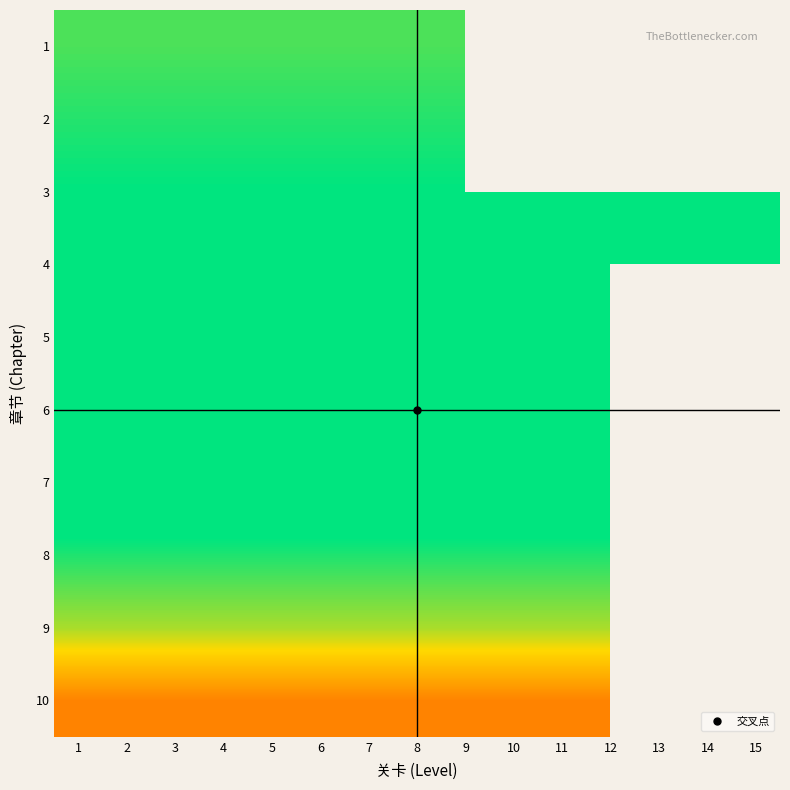

Which category has the lowest value in the 10 series?

1